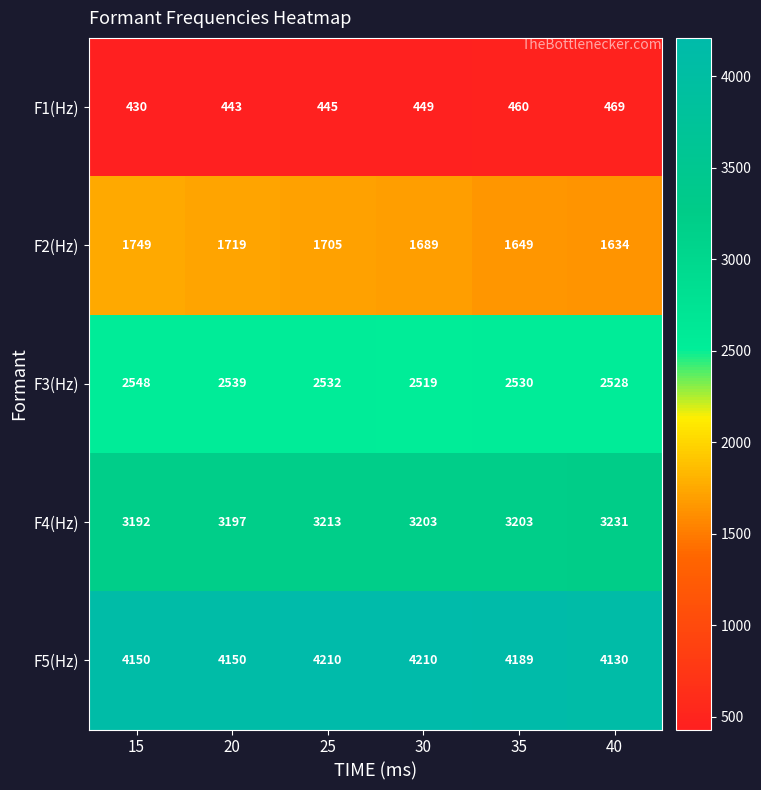

How many series are shown in this chart?

5